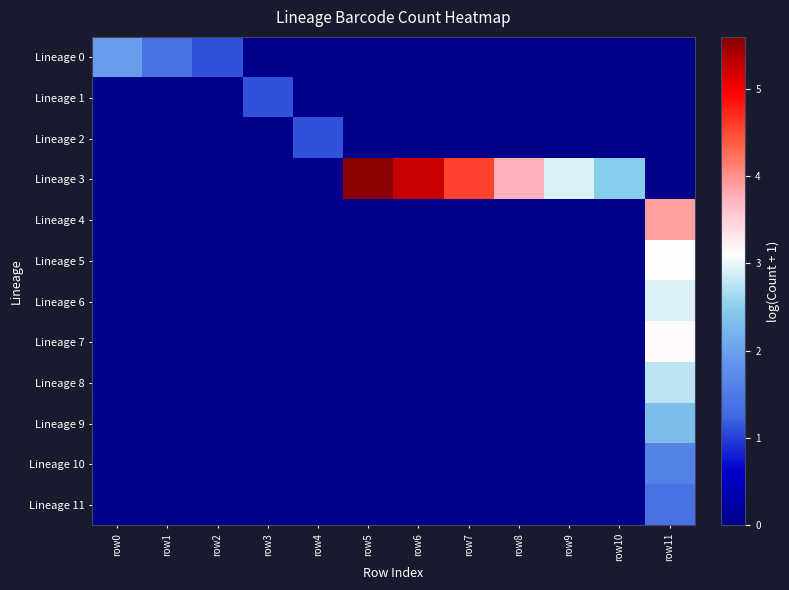

At how many categories does at least one series exceed 3?

5